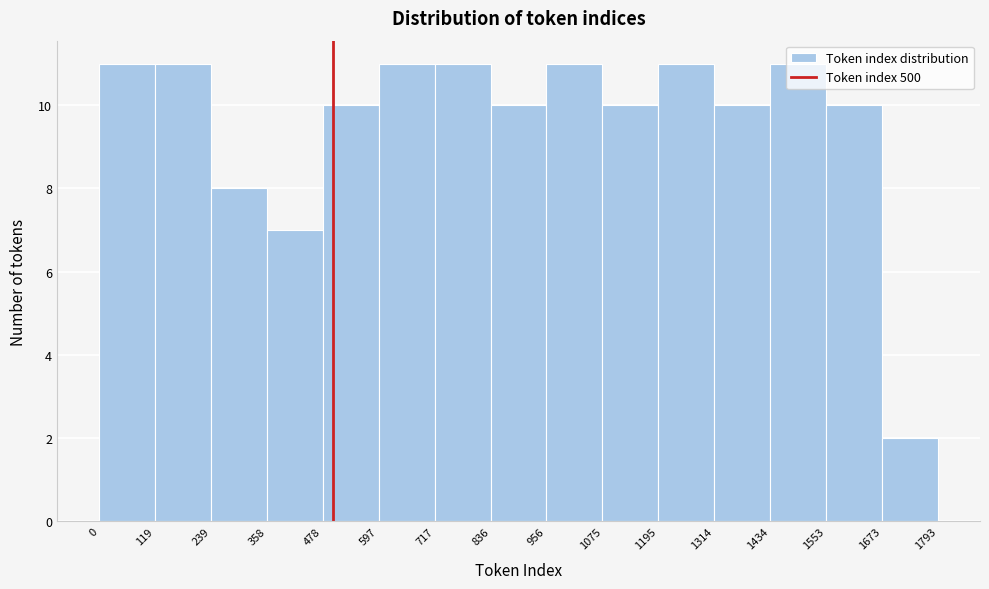

Reading left to right, transcribe this chart: for each bar, give the range it covers on the x-axis and its height. The values are not printed on the chart, so give them approximately, as read against the axis.

0 to 119: 11
119 to 239: 11
239 to 358: 8
358 to 478: 7
478 to 597: 10
597 to 717: 11
717 to 836: 11
836 to 956: 10
956 to 1075: 11
1075 to 1195: 10
1195 to 1314: 11
1314 to 1434: 10
1434 to 1553: 11
1553 to 1673: 10
1673 to 1793: 2